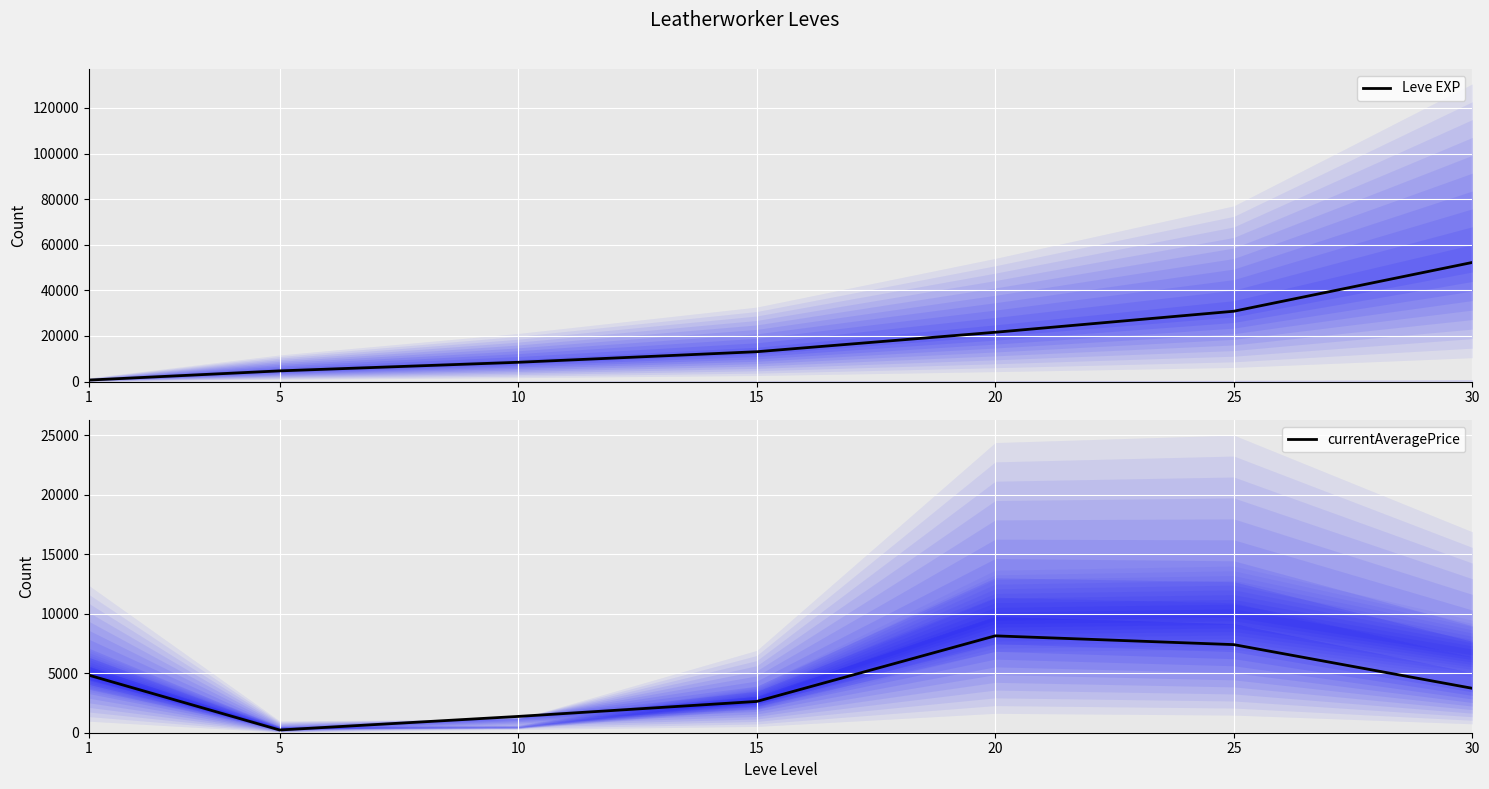

Between 25 and 15, which is larger?

25